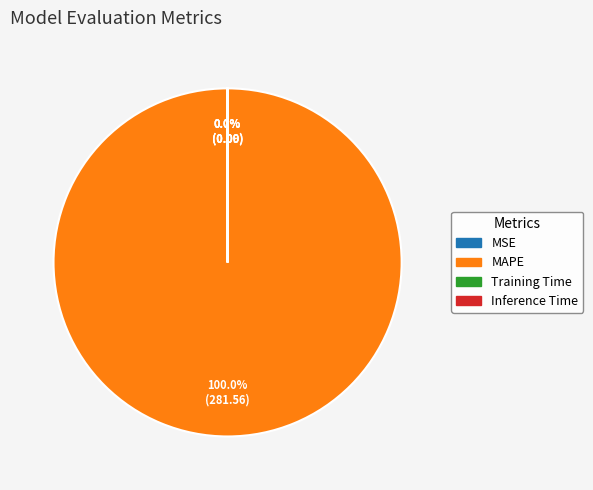

What is the majority slice?

MAPE